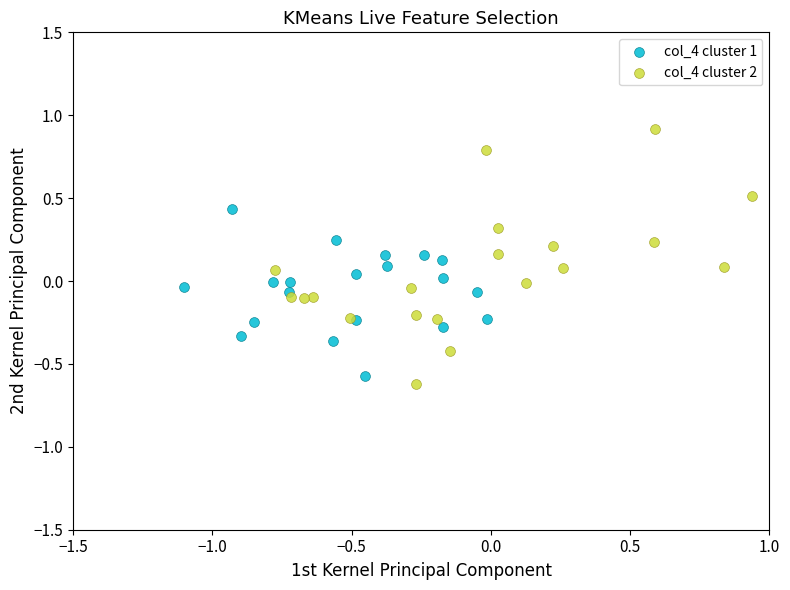

Which series has the largest Y range (max minus min)?

col_4 cluster 2